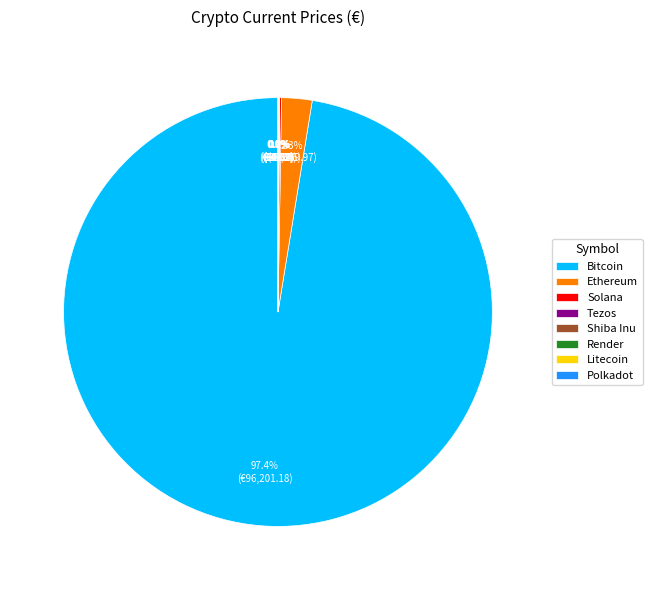

Combined, what portion of the pie is Bitcoin and Ethereum?

99.7%